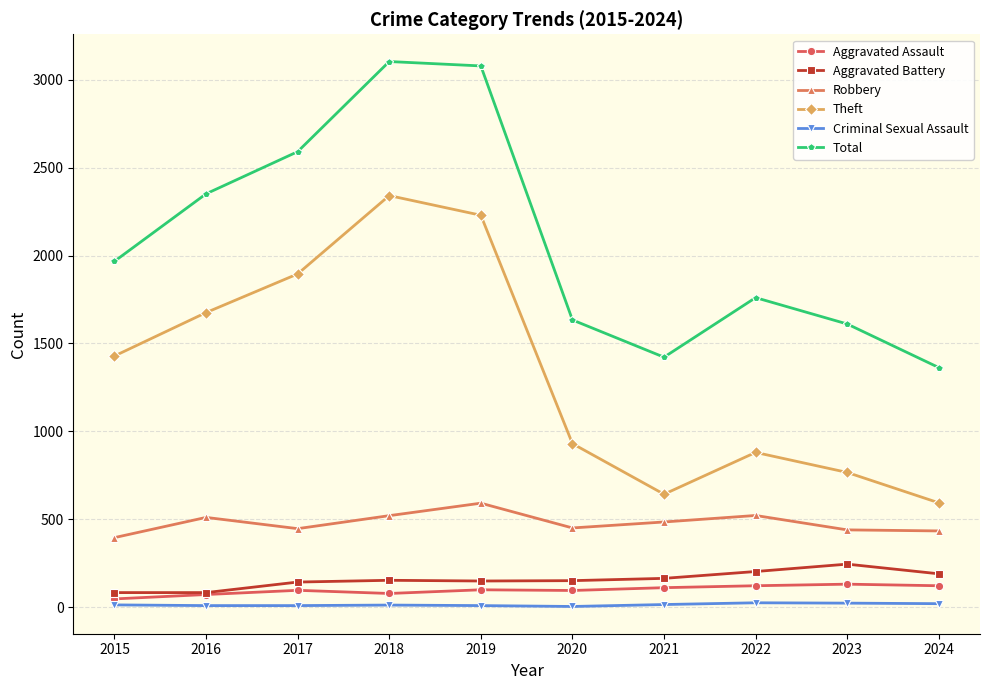

True or false: Theft and Total intersect in this chart.

False